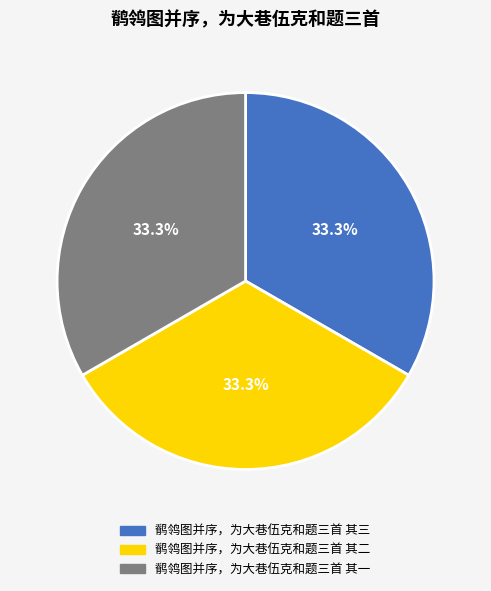

What percentage is NOT represented by 鹡鸰图并序，为大巷伍克和题三首 其二?

66.7%